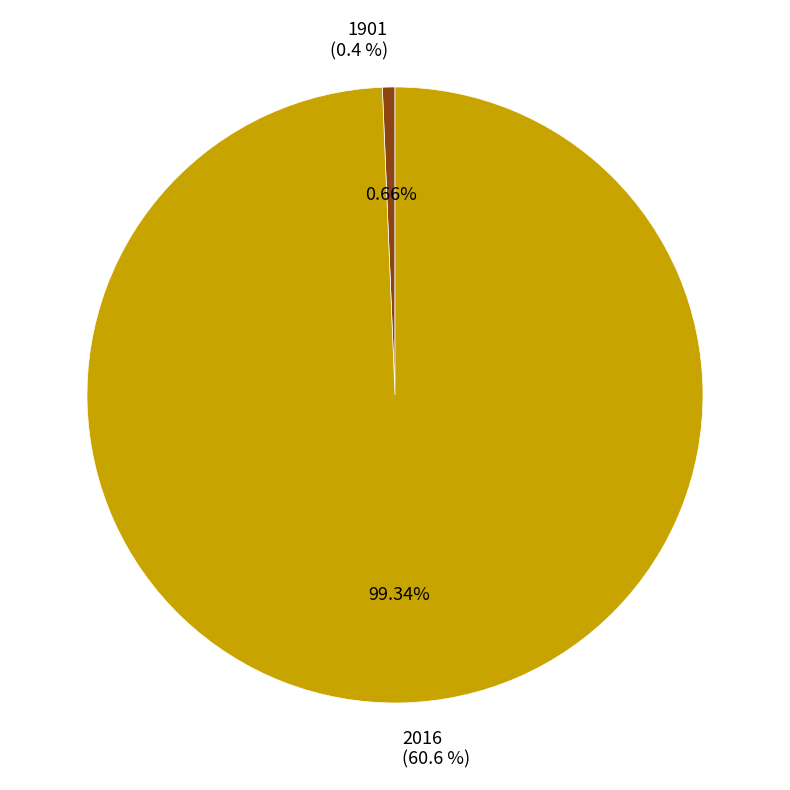

How many slices are in this pie chart?

2